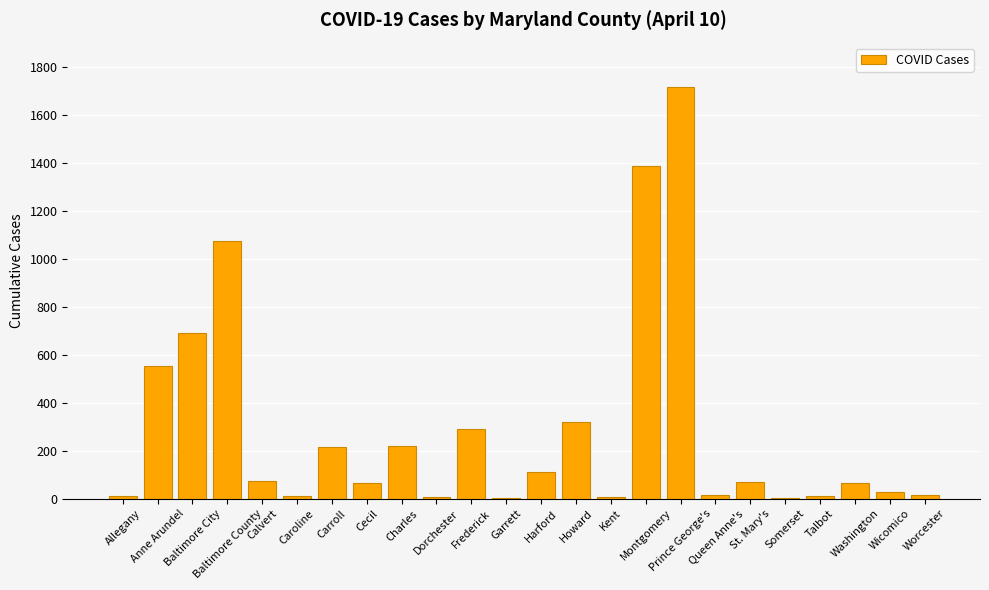

What is the maximum value shown in the chart?

1716